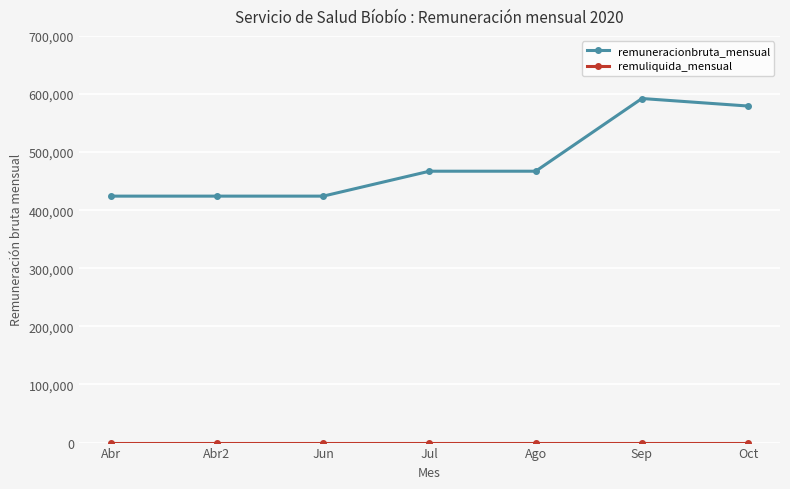

How many distinct data groups are displayed?

2